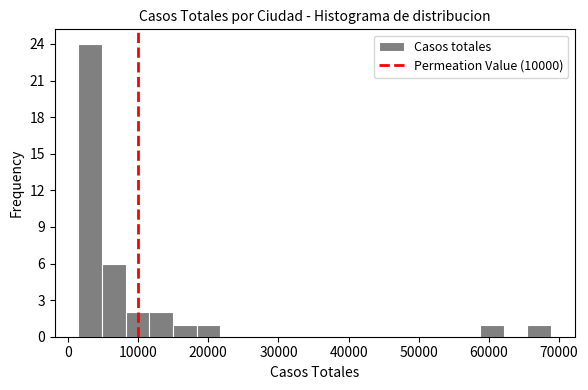

Around what value on the x-axis is the tallest bar? Give the approximate position of its centre, as read against the axis.

3000